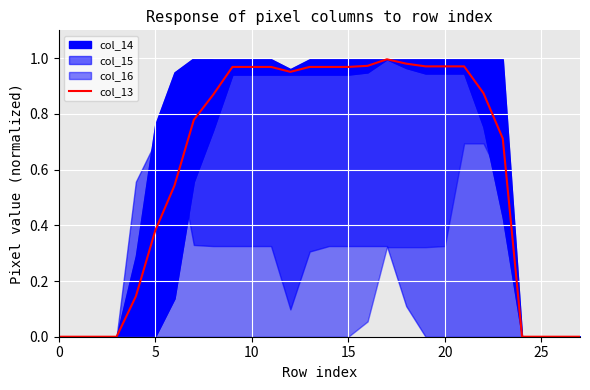

The col_13 series shows -0.4 at 25. True or false?

False